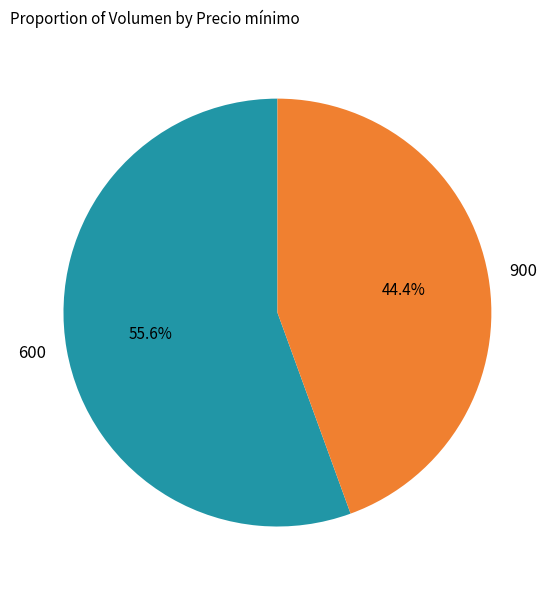

What is the smallest slice in the pie chart?

900